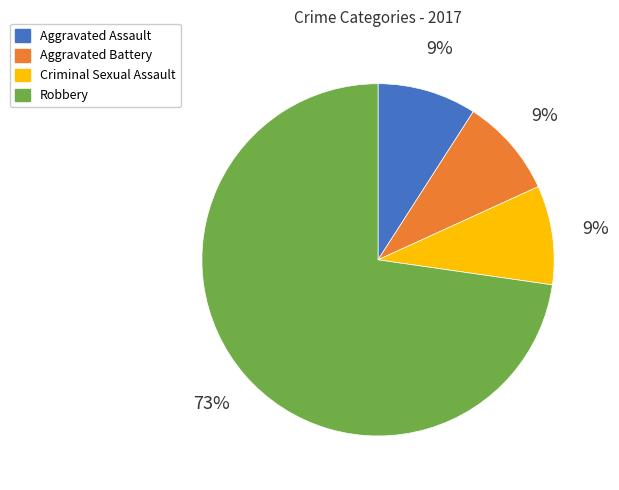

Is it true that Criminal Sexual Assault is 22% of the pie?

False